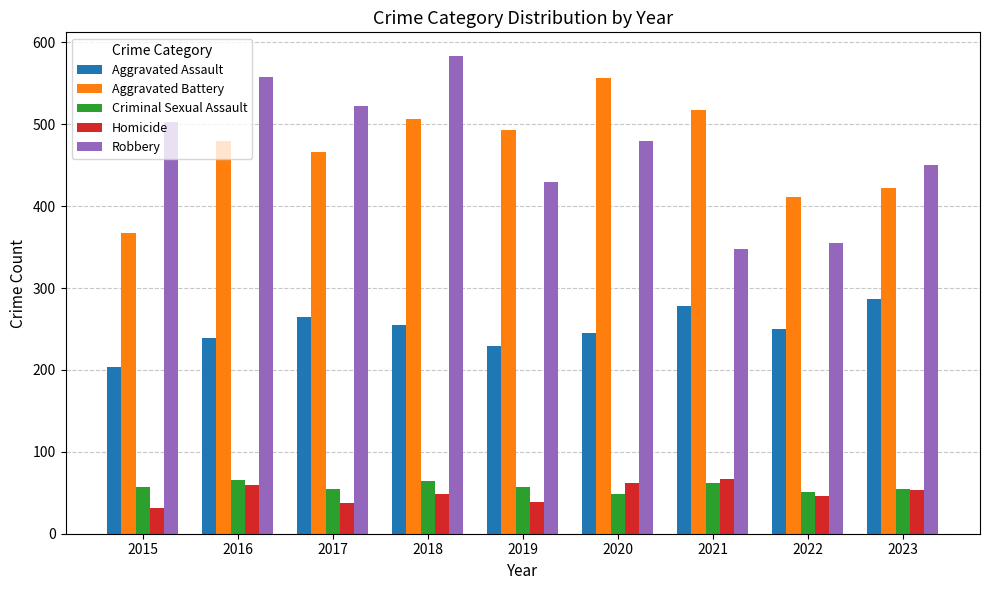

What is the minimum value shown in the chart?

31